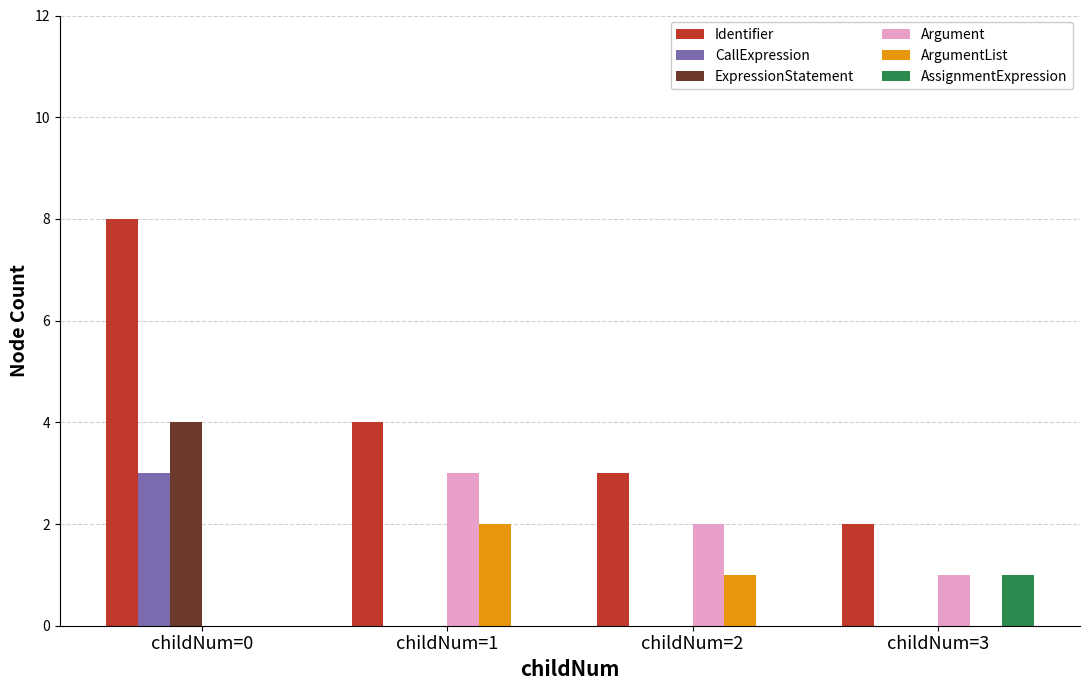

Reading left to right, transcribe all the data shown in this chart.

Identifier: 8	4	3	2
CallExpression: 3	0	0	0
ExpressionStatement: 4	0	0	0
Argument: 0	3	2	1
ArgumentList: 0	2	1	0
AssignmentExpression: 0	0	0	1